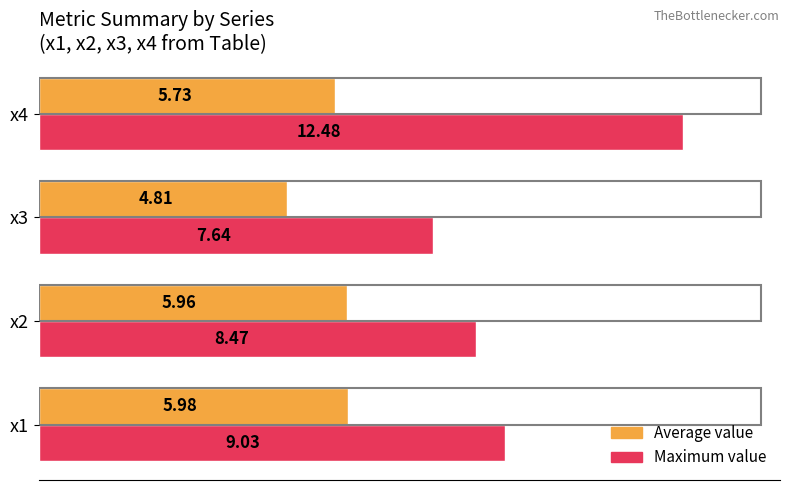

What is the difference between the Average value values at x1 and x3?

1.2